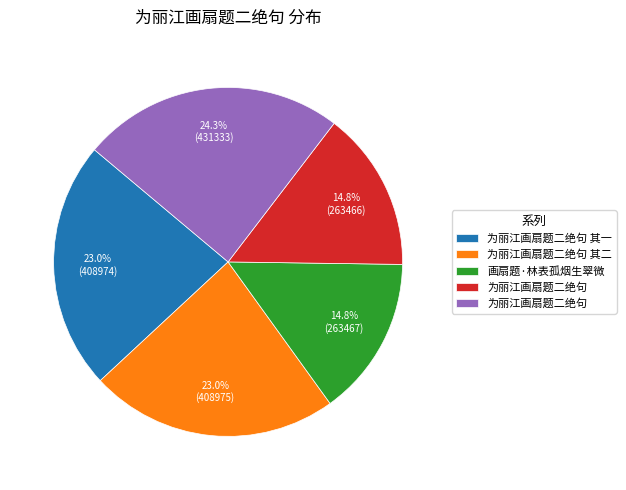

Count the number of slices in the pie.

5